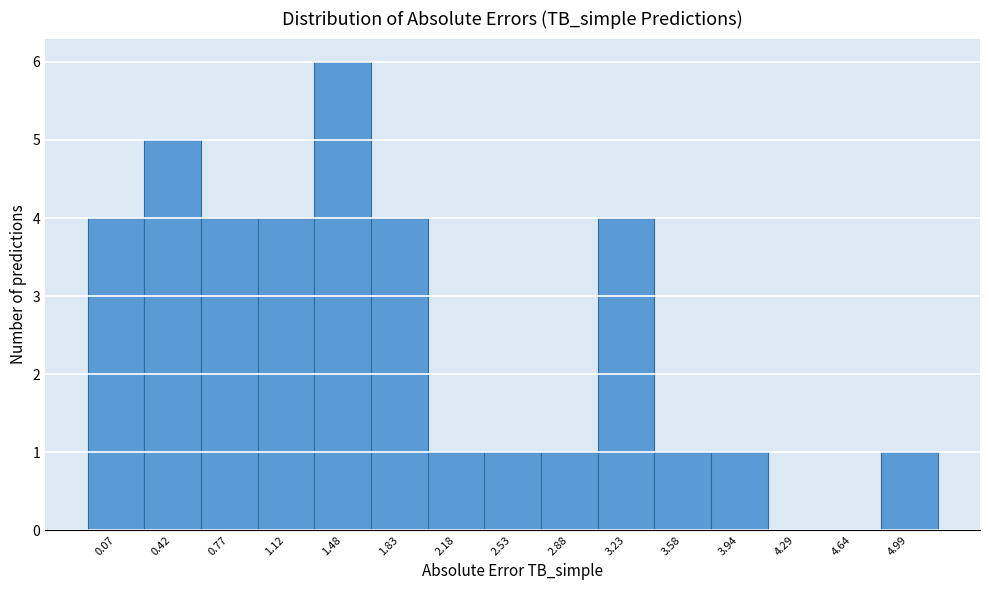

Reading right to left, transcribe all the data shown in this chart.

4.99=1	4.64=0	4.29=0	3.94=1	3.58=1	3.23=4	2.88=1	2.53=1	2.18=1	1.83=4	1.48=6	1.12=4	0.77=4	0.42=5	0.07=4